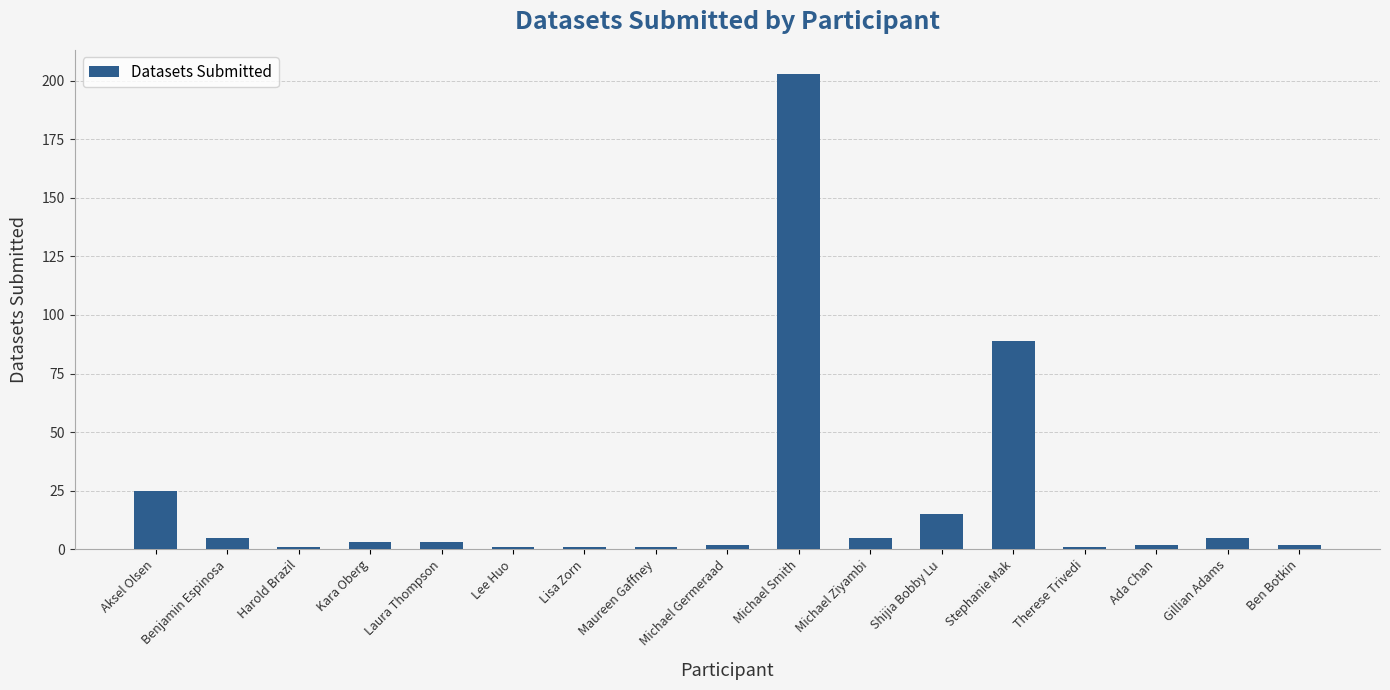

How many categories are shown in the chart?

17